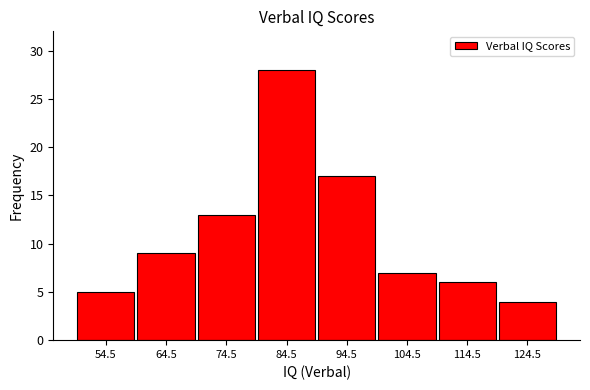

Reading left to right, extract all data points from this chart.

54.5=5	64.5=9	74.5=13	84.5=28	94.5=17	104.5=7	114.5=6	124.5=4